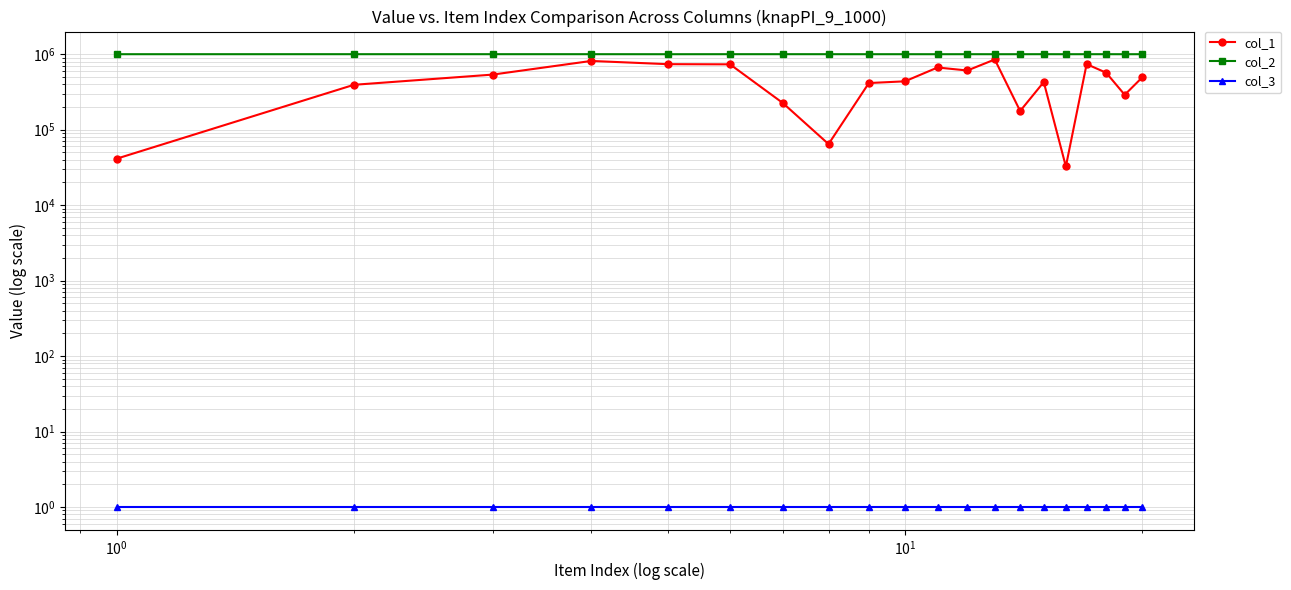

Is this an area chart (filled region under the line)?

No